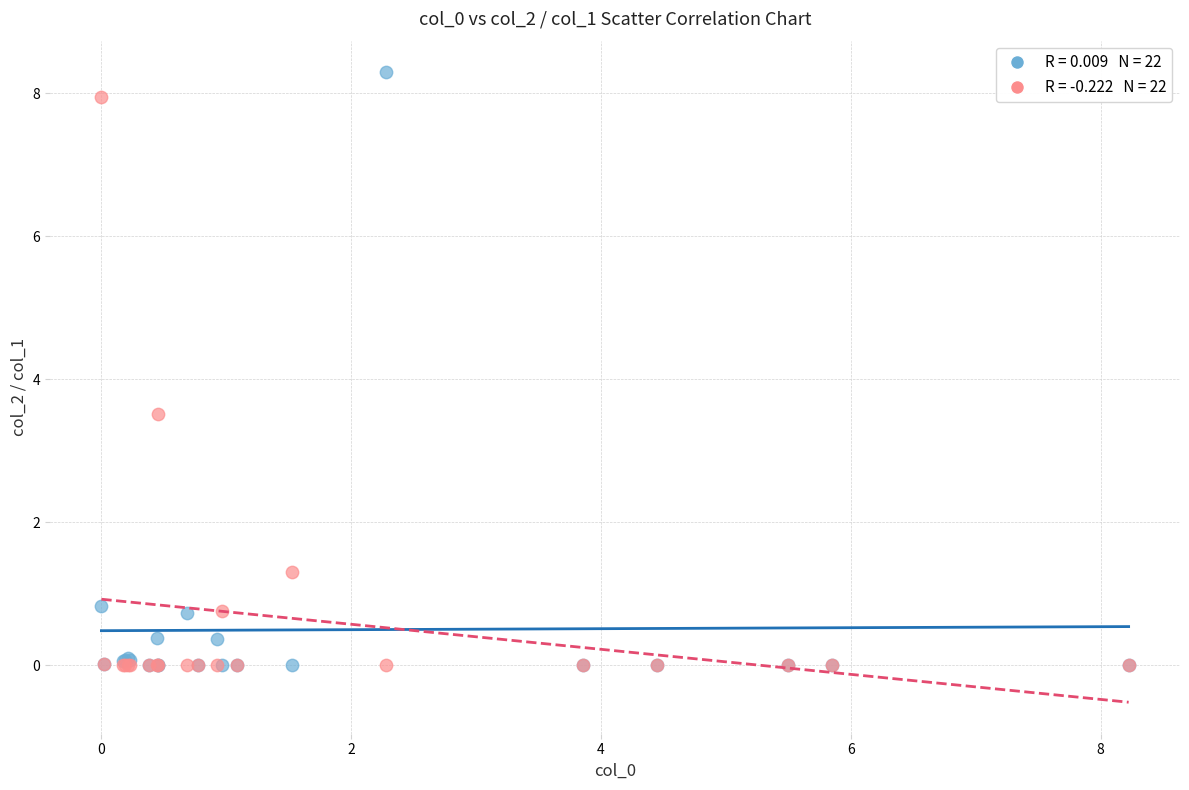

Across all series, what Y value is closest to 4?

3.5